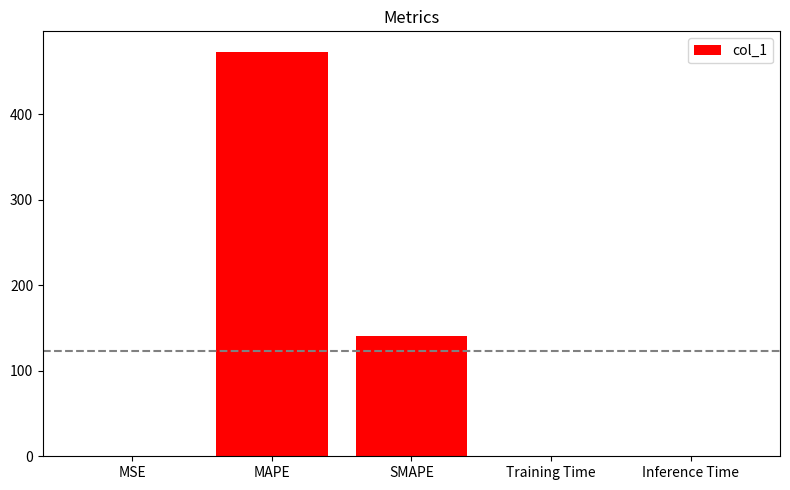

How many distinct data groups are displayed?

1